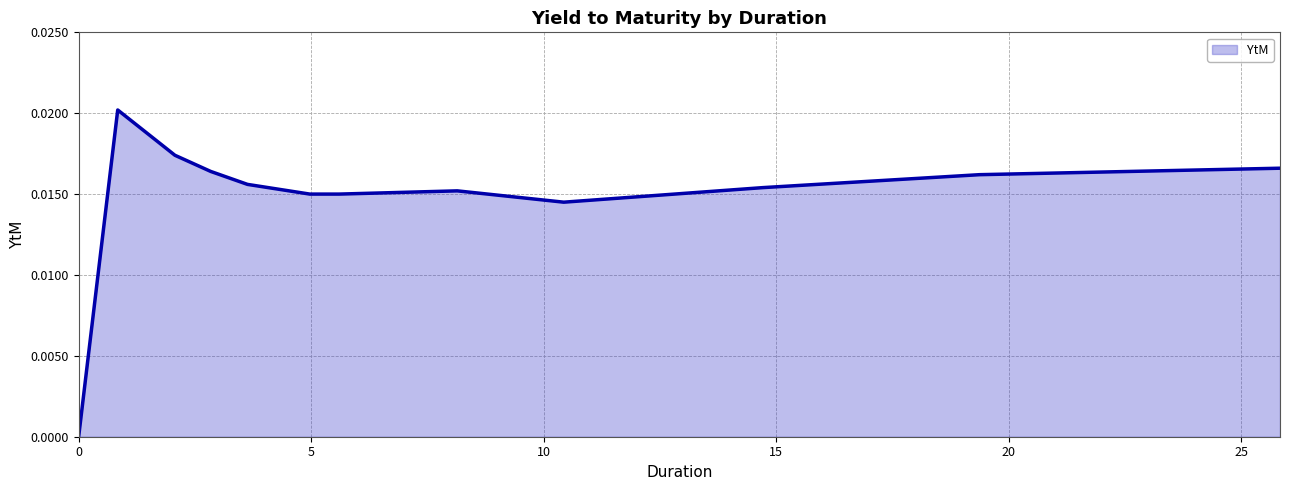

Is this an area chart (filled region under the line)?

Yes